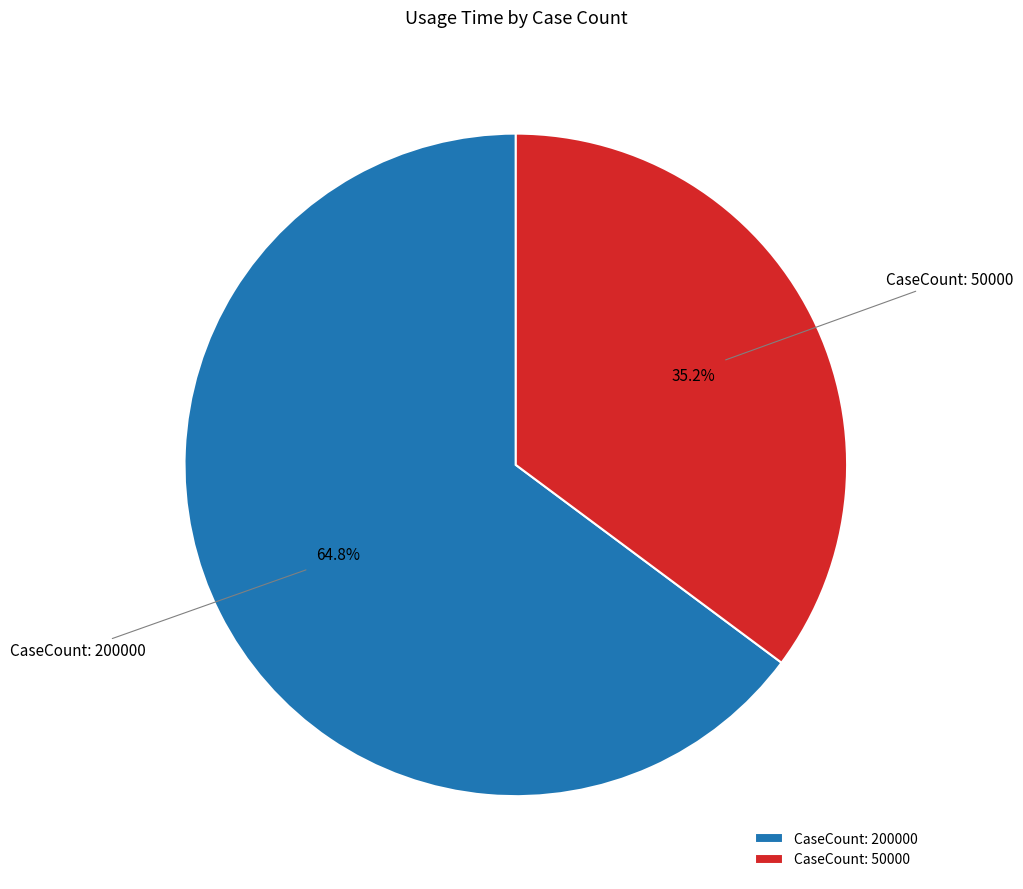

Which category has the smallest portion of the pie?

CaseCount: 50000